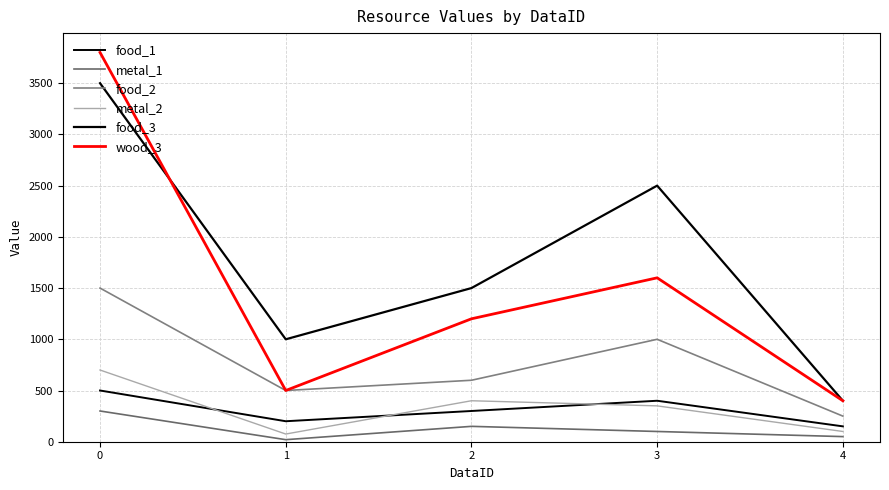

Reading right to left, extract all data points from this chart.

food_1: 150	400	300	200	500
metal_1: 50	100	150	20	300
food_2: 250	1000	600	500	1500
metal_2: 100	350	400	75	700
food_3: 400	2500	1500	1000	3500
wood_3: 400	1600	1200	500	3800